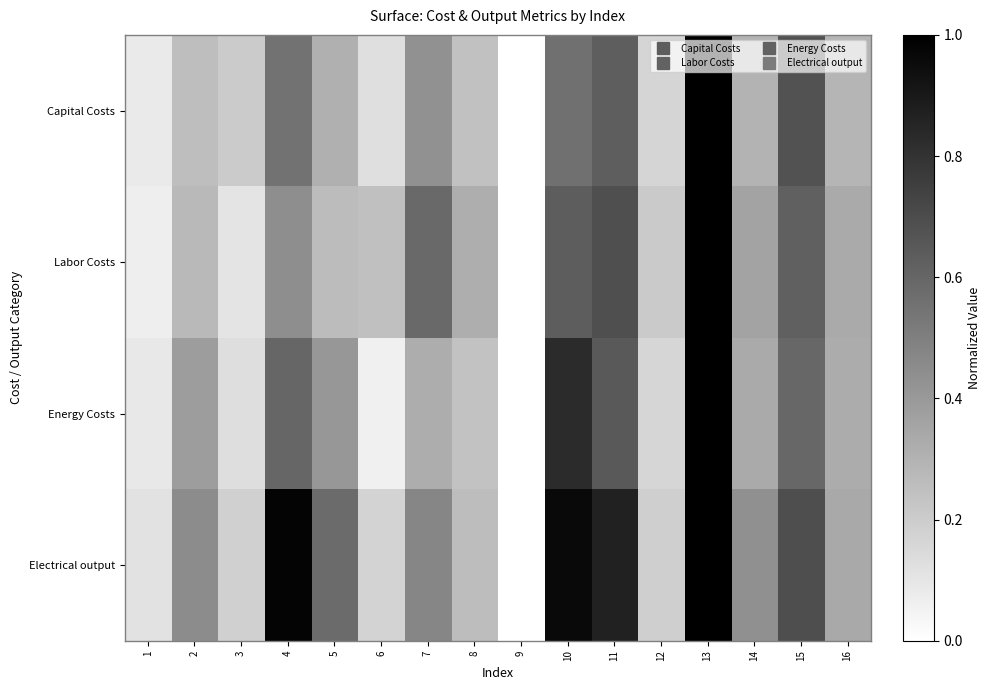

At how many categories does at least one series exceed 0?

15